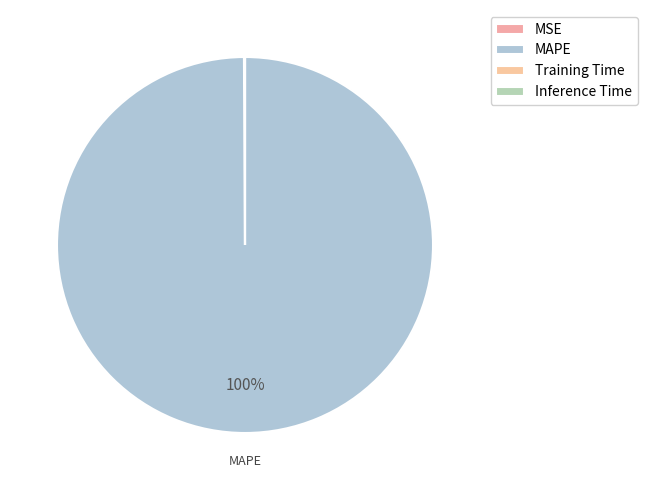

Is it true that Training Time is 0% of the pie?

True